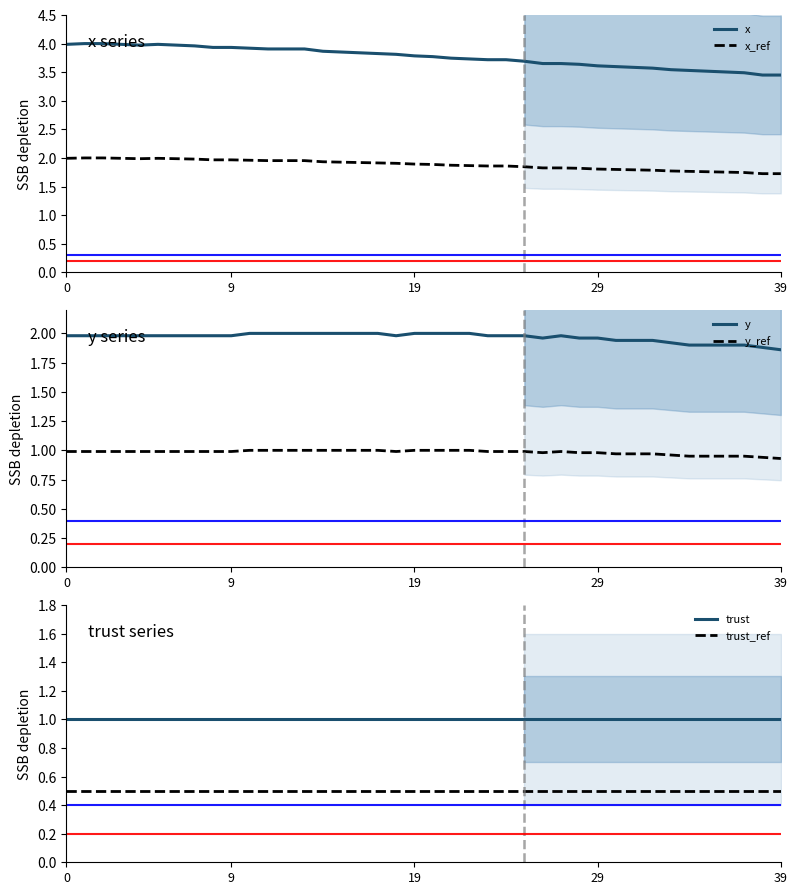

At 30, list the series in order from largest to smallest.

x, y, x_ref, trust, y_ref, trust_ref